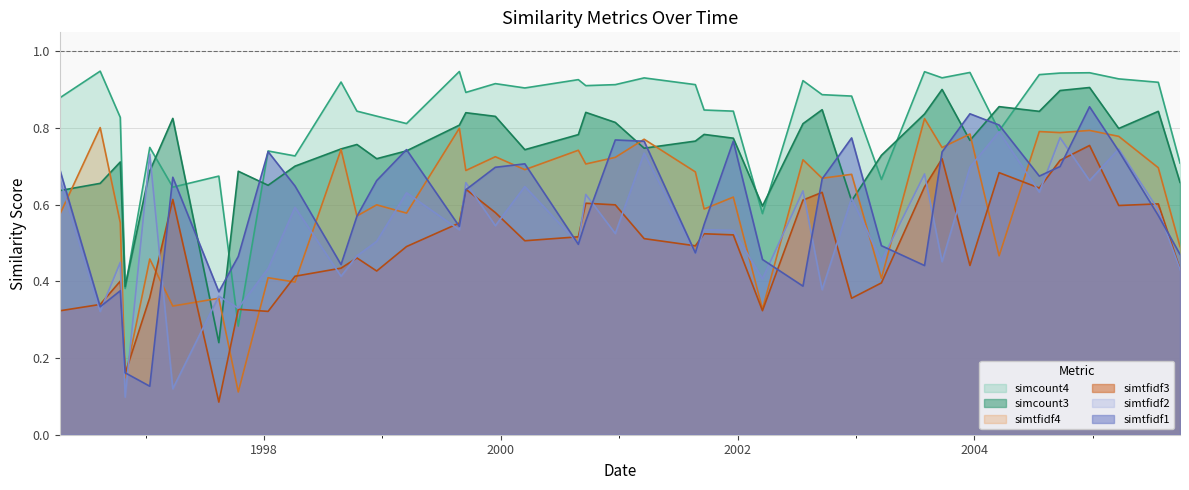

Which category has the highest value across all series?

1996-08-14